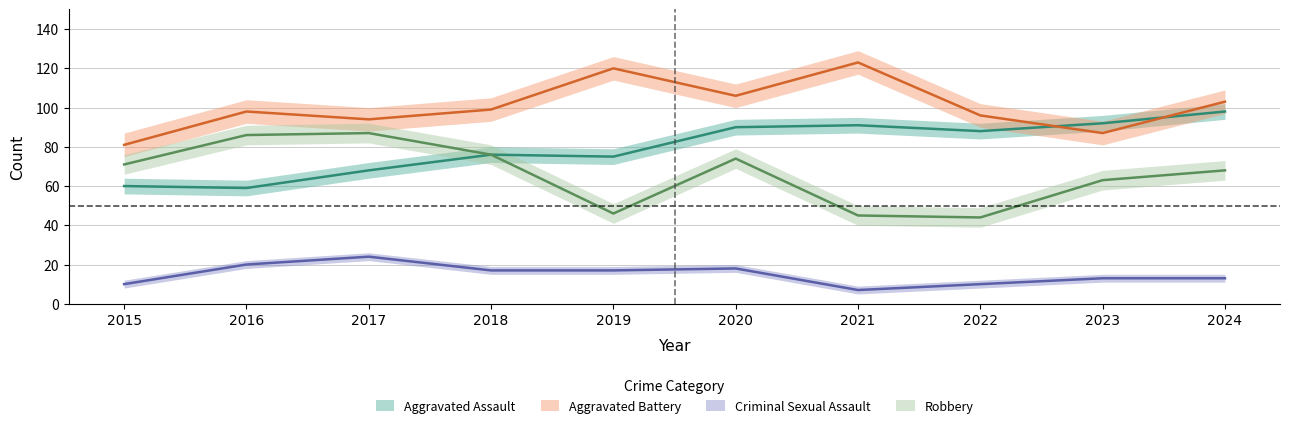

Reading left to right, what are all the values shown in this chart?

Aggravated Assault: 60	59	68	76	75	90	91	88	92	98
Aggravated Battery: 81	98	94	99	120	106	123	96	87	103
Criminal Sexual Assault: 10	20	24	17	17	18	7	10	13	13
Robbery: 71	86	87	76	46	74	45	44	63	68